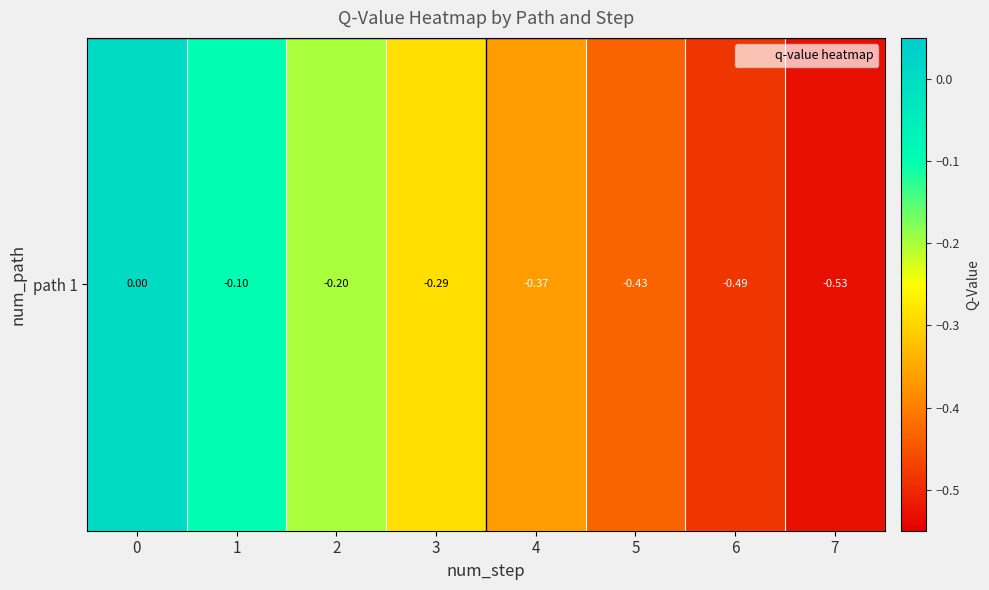

Reading left to right, transcribe all the data shown in this chart.

0=0.0	1=-0.1	2=-0.2	3=-0.3	4=-0.4	5=-0.4	6=-0.5	7=-0.5